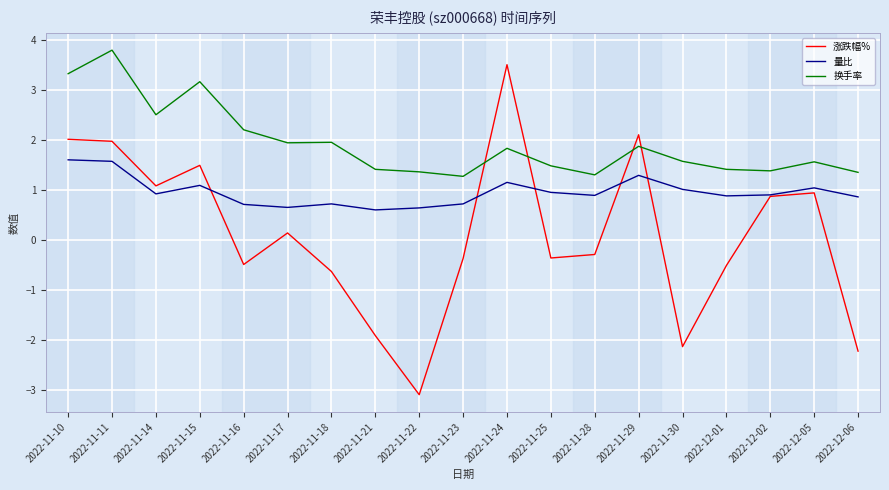

True or false: 换手率 has more than 2 interior local peaks.

True